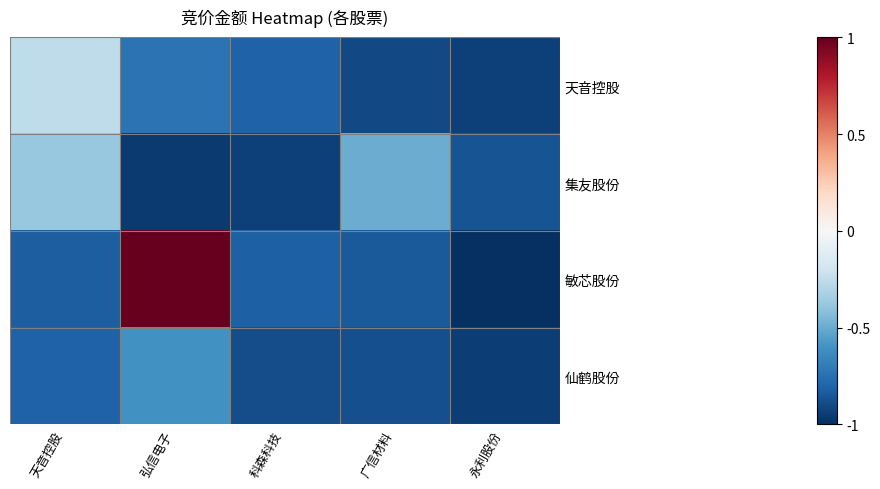

True or false: 仙鹤股份 has a value of -0.4 at 广信材料.

False